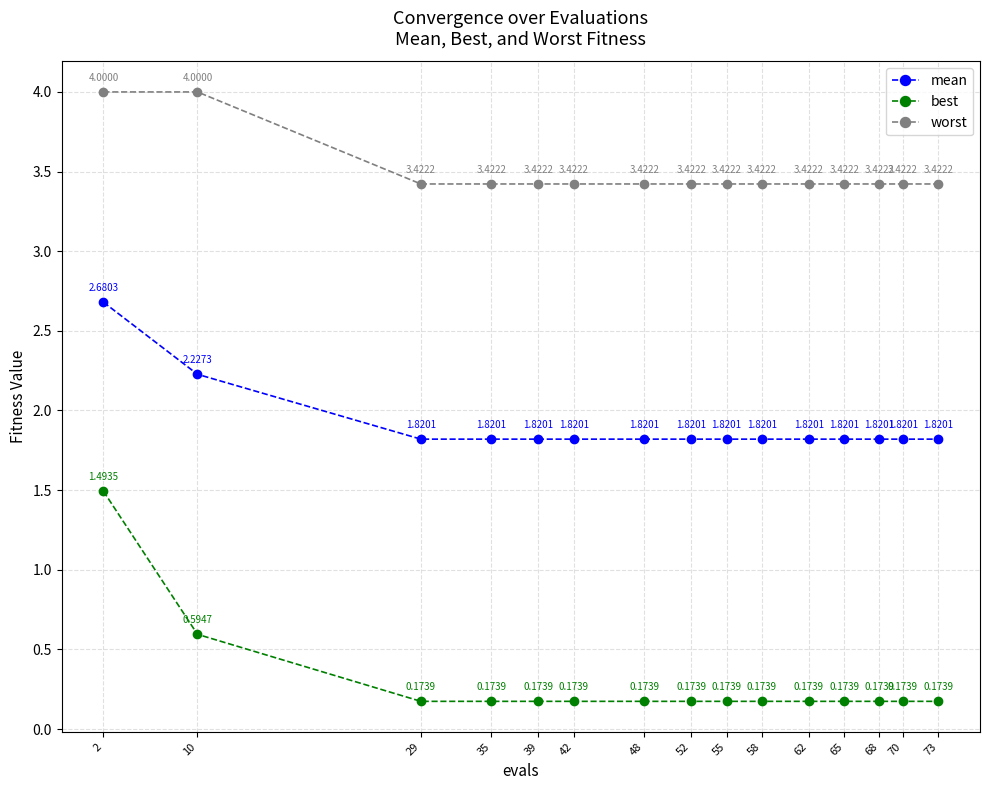

What is the average value of the best series?

0.3